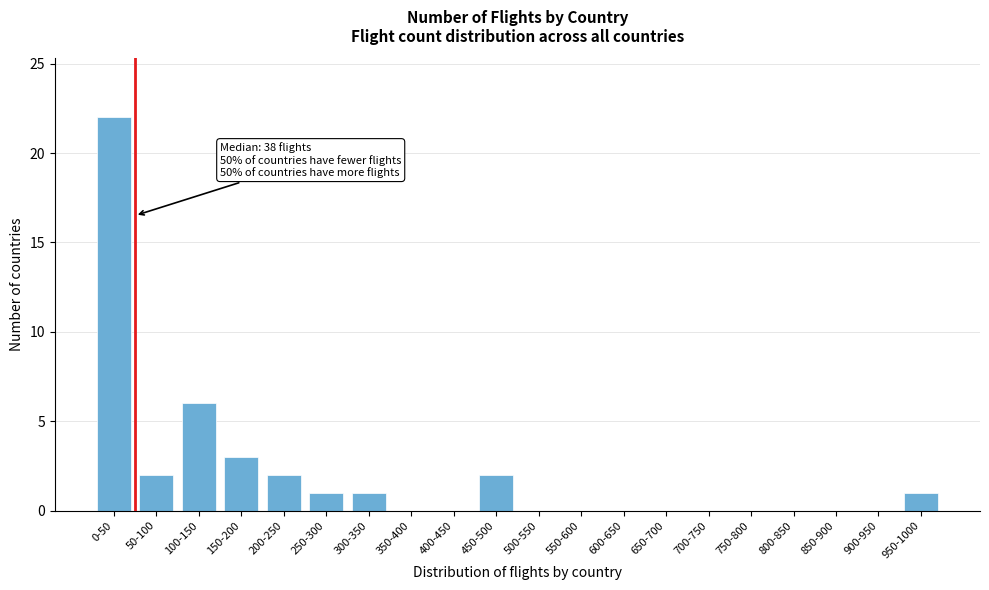

Reading right to left, list all the values displayed in this chart.

950-1000=1	900-950=0	850-900=0	800-850=0	750-800=0	700-750=0	650-700=0	600-650=0	550-600=0	500-550=0	450-500=2	400-450=0	350-400=0	300-350=1	250-300=1	200-250=2	150-200=3	100-150=6	50-100=2	0-50=22